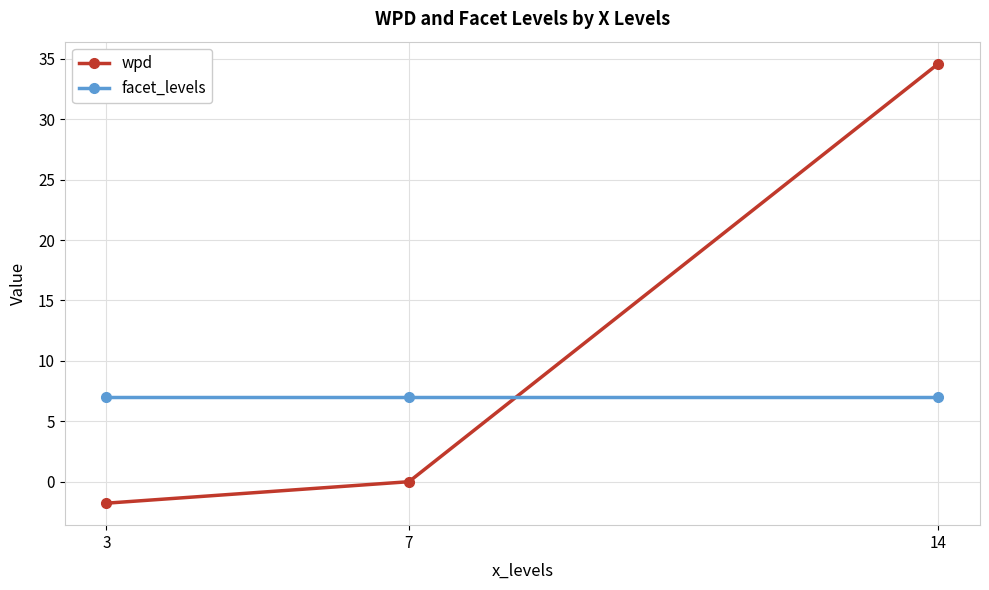

What are all the series names shown in the legend?

wpd, facet_levels